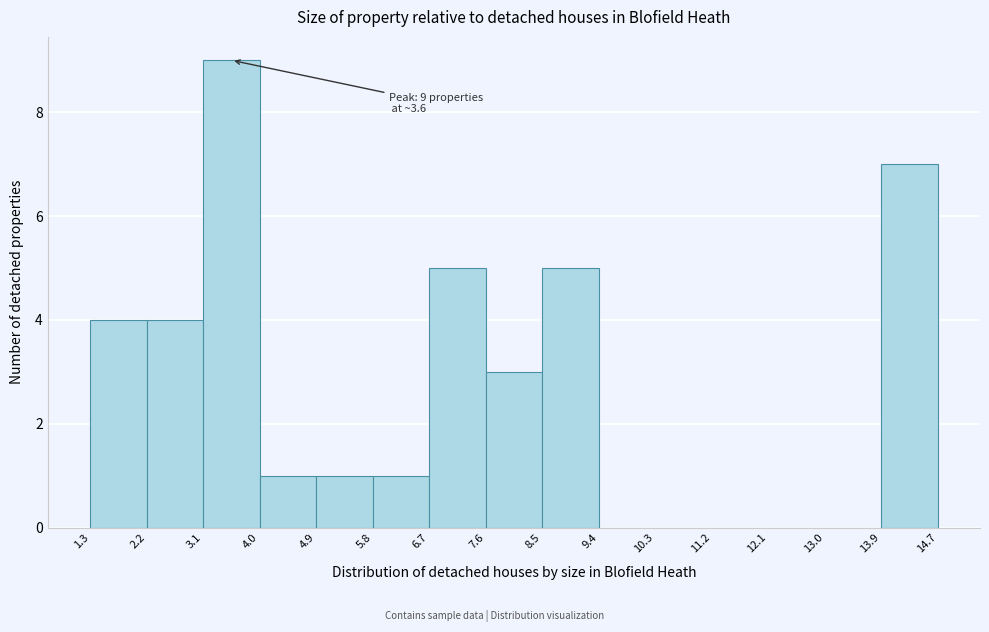

Over which range of the x-axis is the bar tallest?

3.1 to 4.0